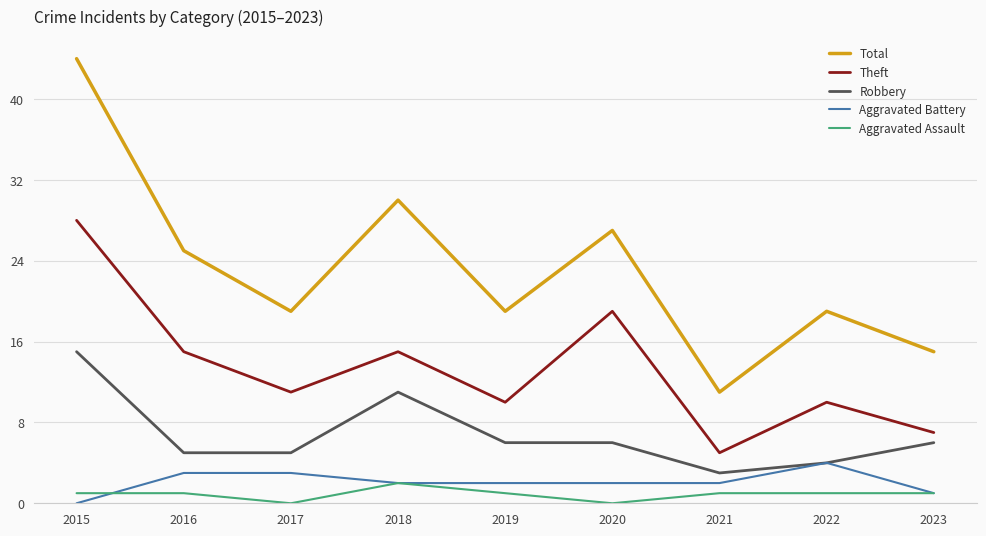

The value of Theft at 2015 is 8. True or false?

False